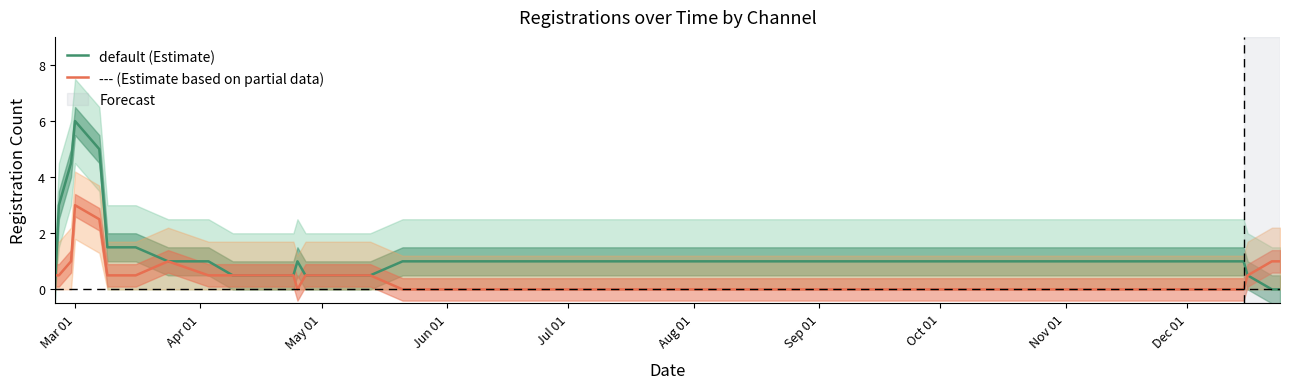

The default (Estimate) series shows 8.1 at May 01. True or false?

False